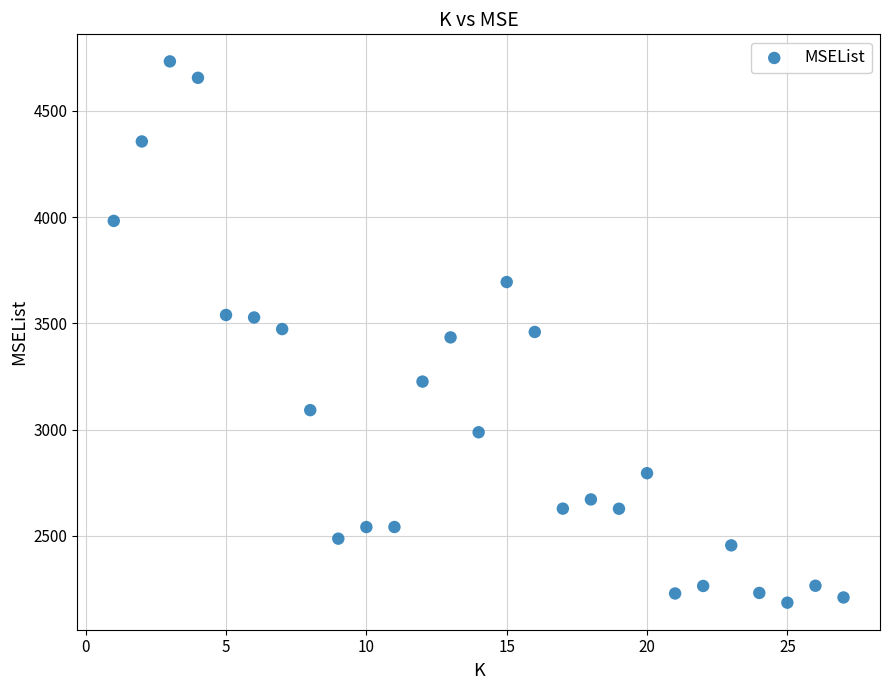

What is the range of Y values (max minus min)?

2545.7